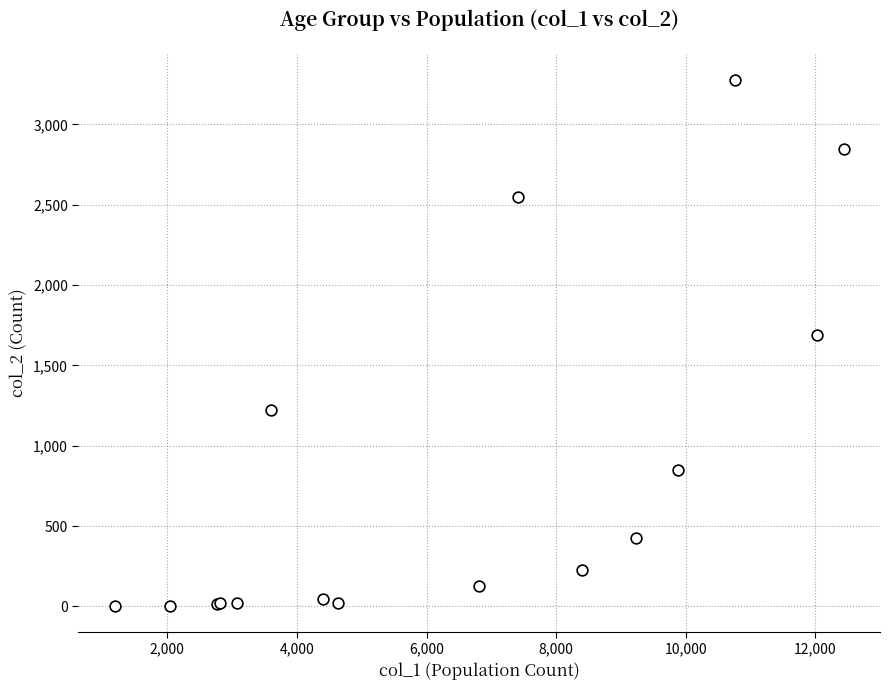

What Y value in the scatter plot is closest to 1638?

1690